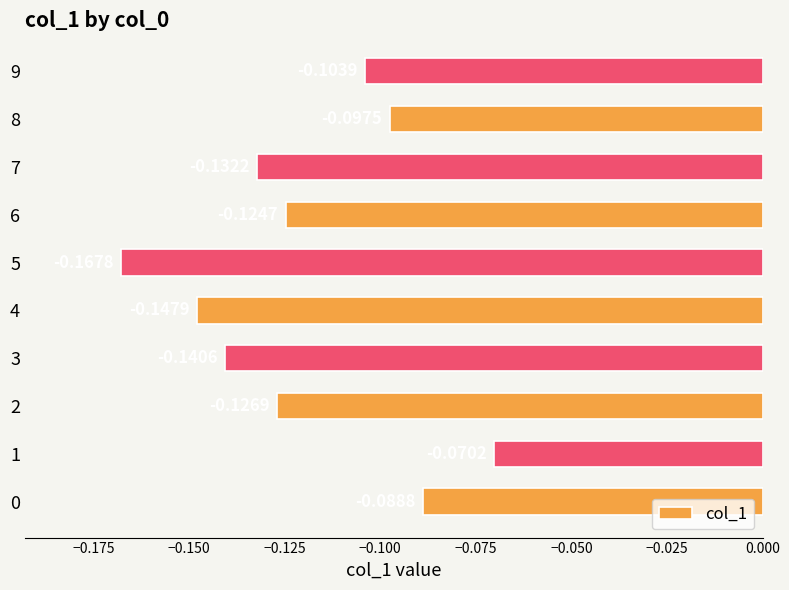

Does the chart contain any negative values?

Yes